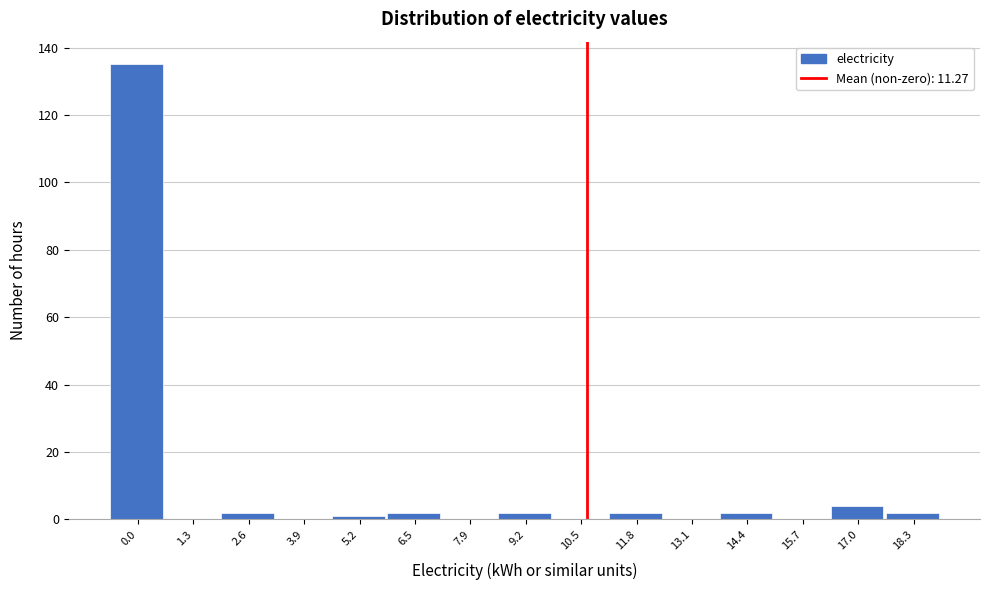

Reading left to right, extract all data points from this chart.

0.0=135	1.3=0	2.6=2	3.9=0	5.2=1	6.5=2	7.9=0	9.2=2	10.5=0	11.8=2	13.1=0	14.4=2	15.7=0	17.0=4	18.3=2